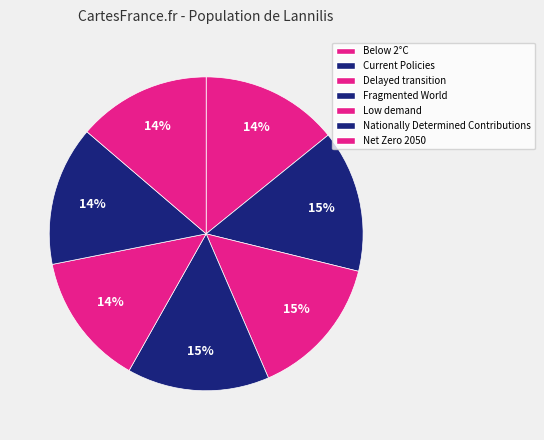

Which category has the smallest portion of the pie?

Low demand